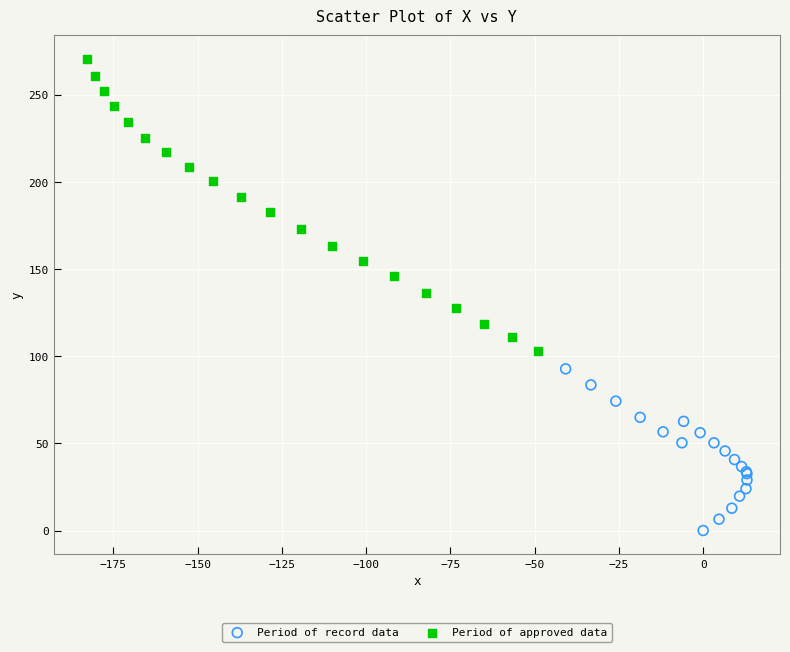

Which series has the widest spread of Y values?

Period of approved data